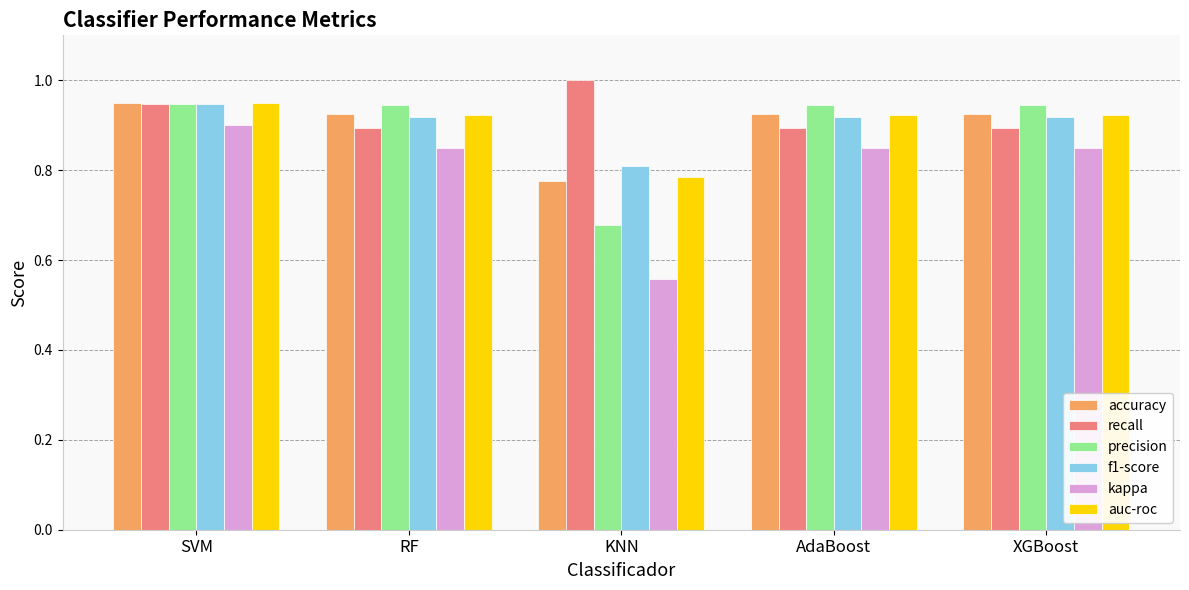

What is the label of the 5th bar from the left?

XGBoost